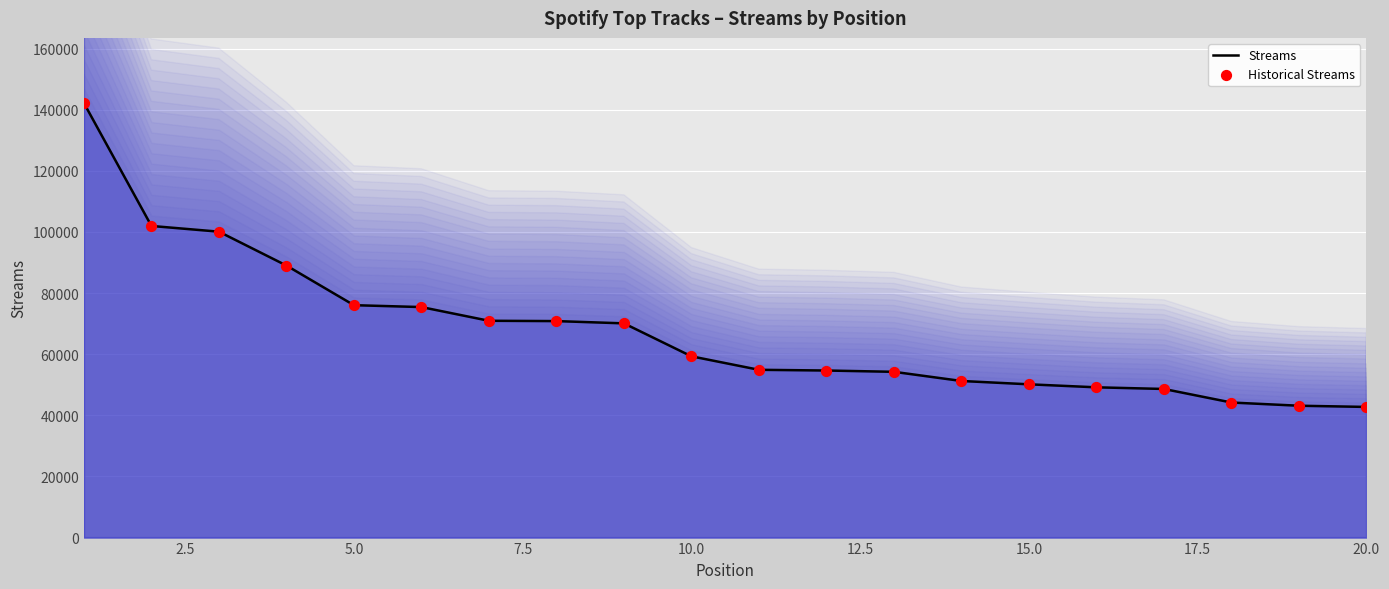

Which series contains the lowest Y value?

Streams